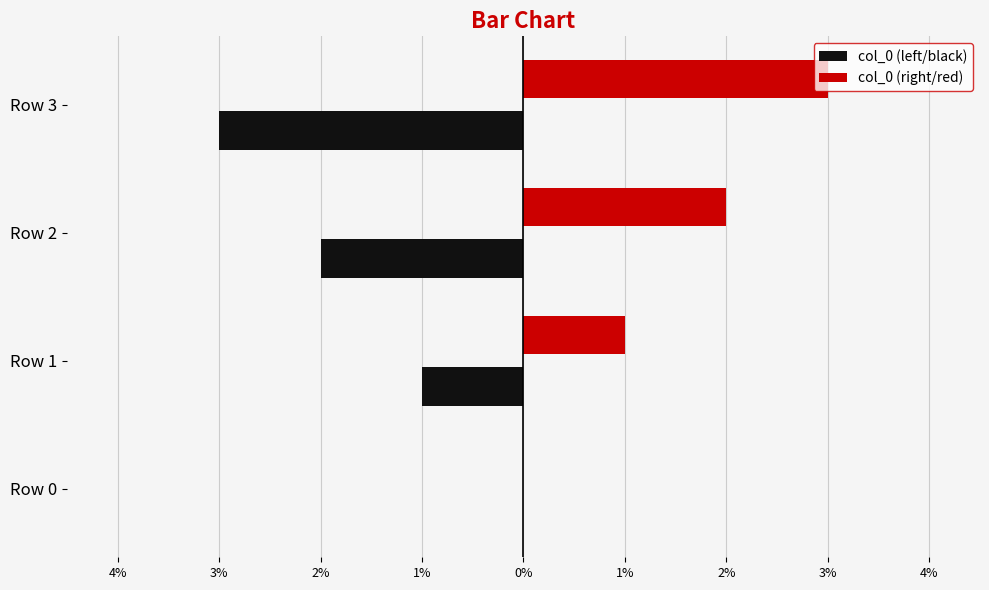

Reading left to right, extract all data points from this chart.

col_0 (left/black): 0	-1	-2	-3
col_0 (right/red): 0	1	2	3